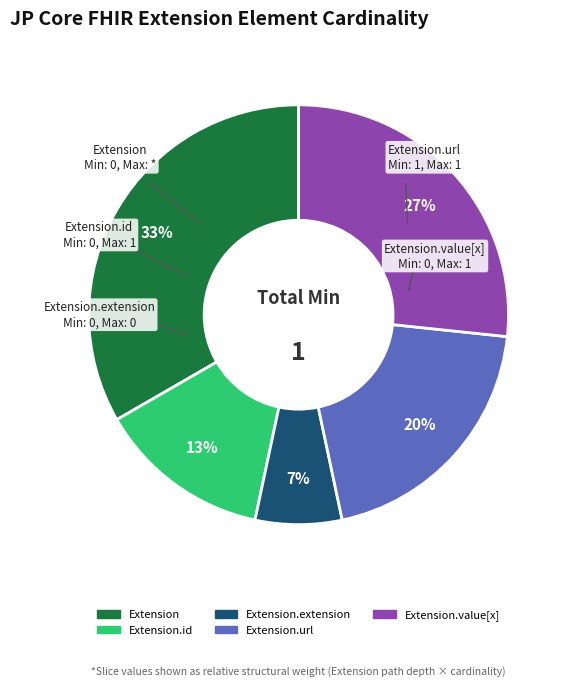

To the nearest percent, what is the average slice percentage?

20%